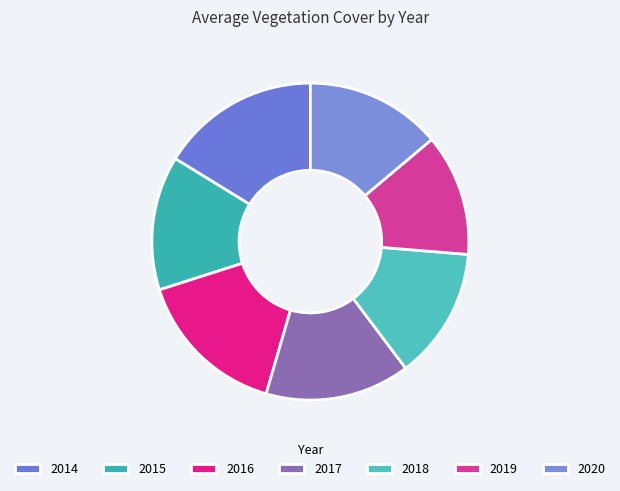

Count the number of slices in the pie.

7